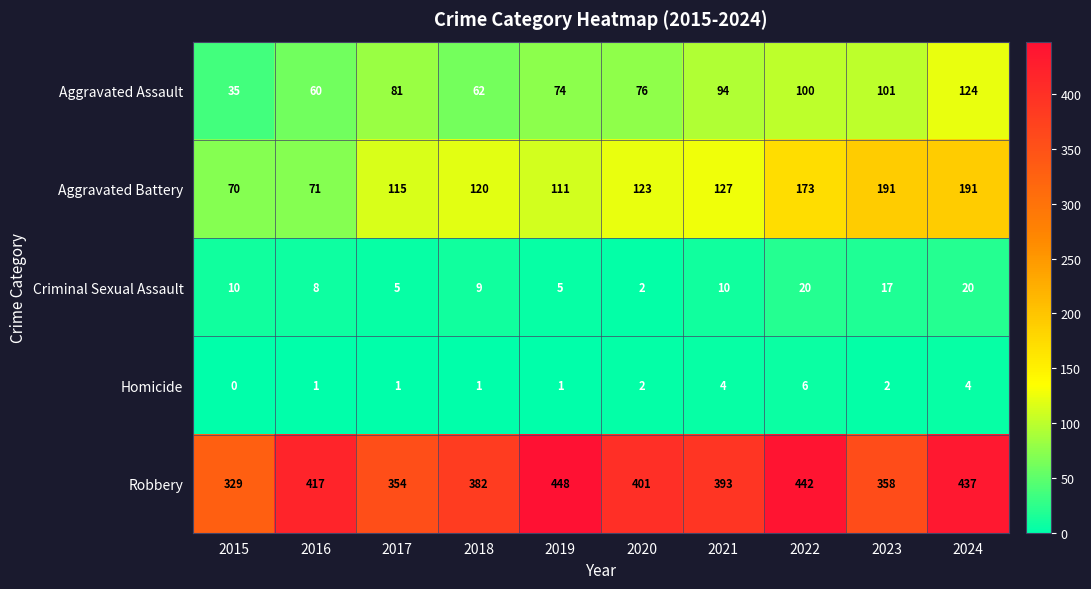

Read the Aggravated Assault value at 2020, to the nearest 10.

80